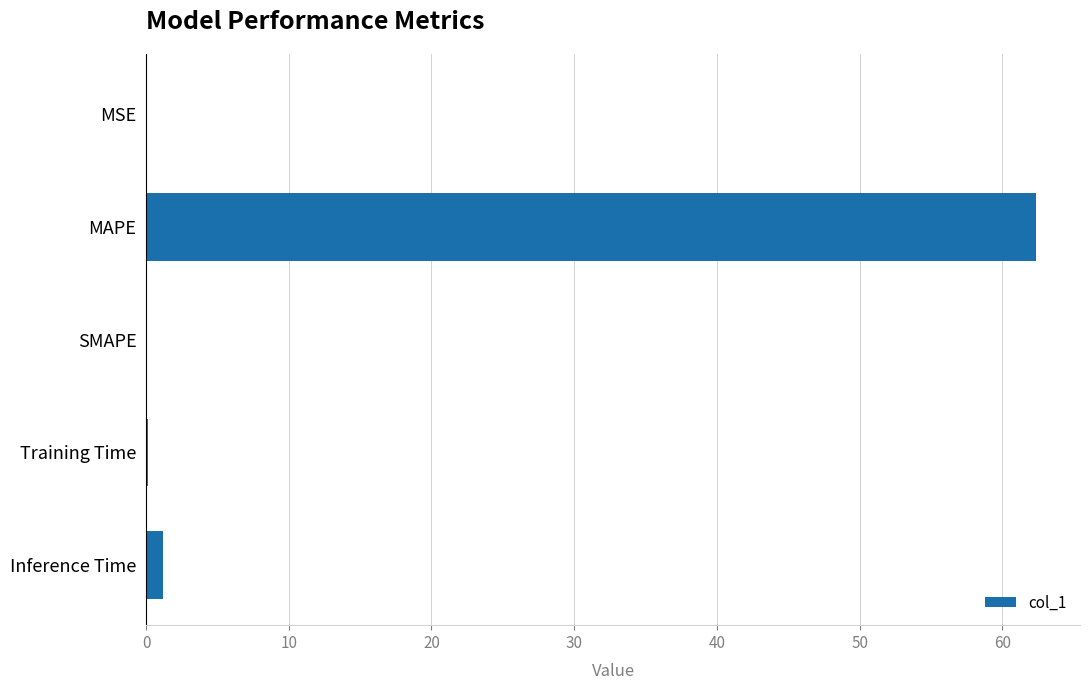

The value at SMAPE is -38.6. True or false?

False